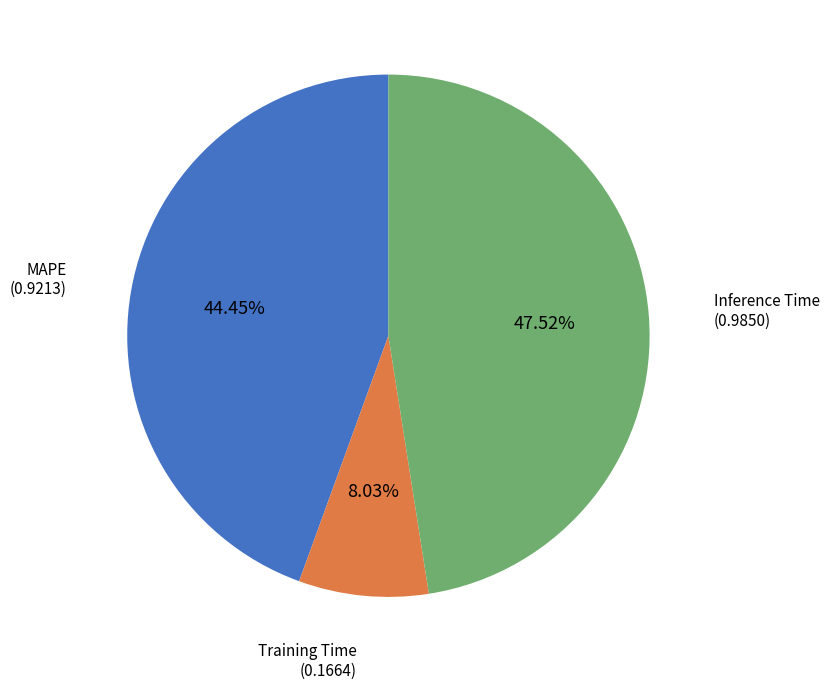

Is there any slice that represents more than half of the pie?

No